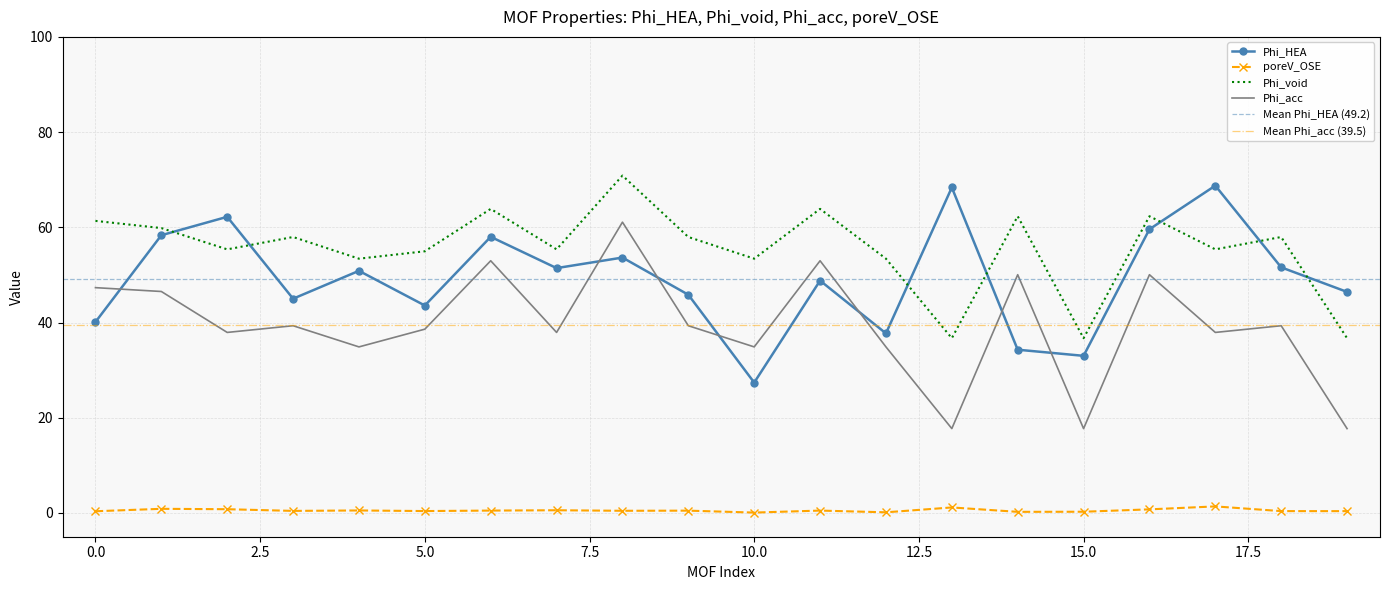

True or false: poreV_OSE and Phi_acc intersect in this chart.

False